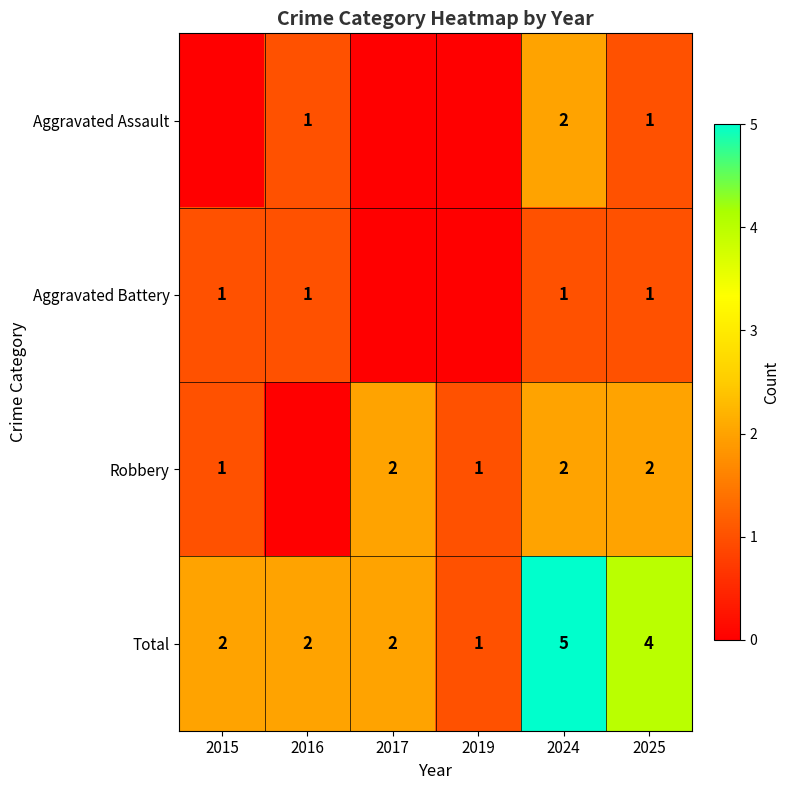

How many Total values are between 2 and 4?

4